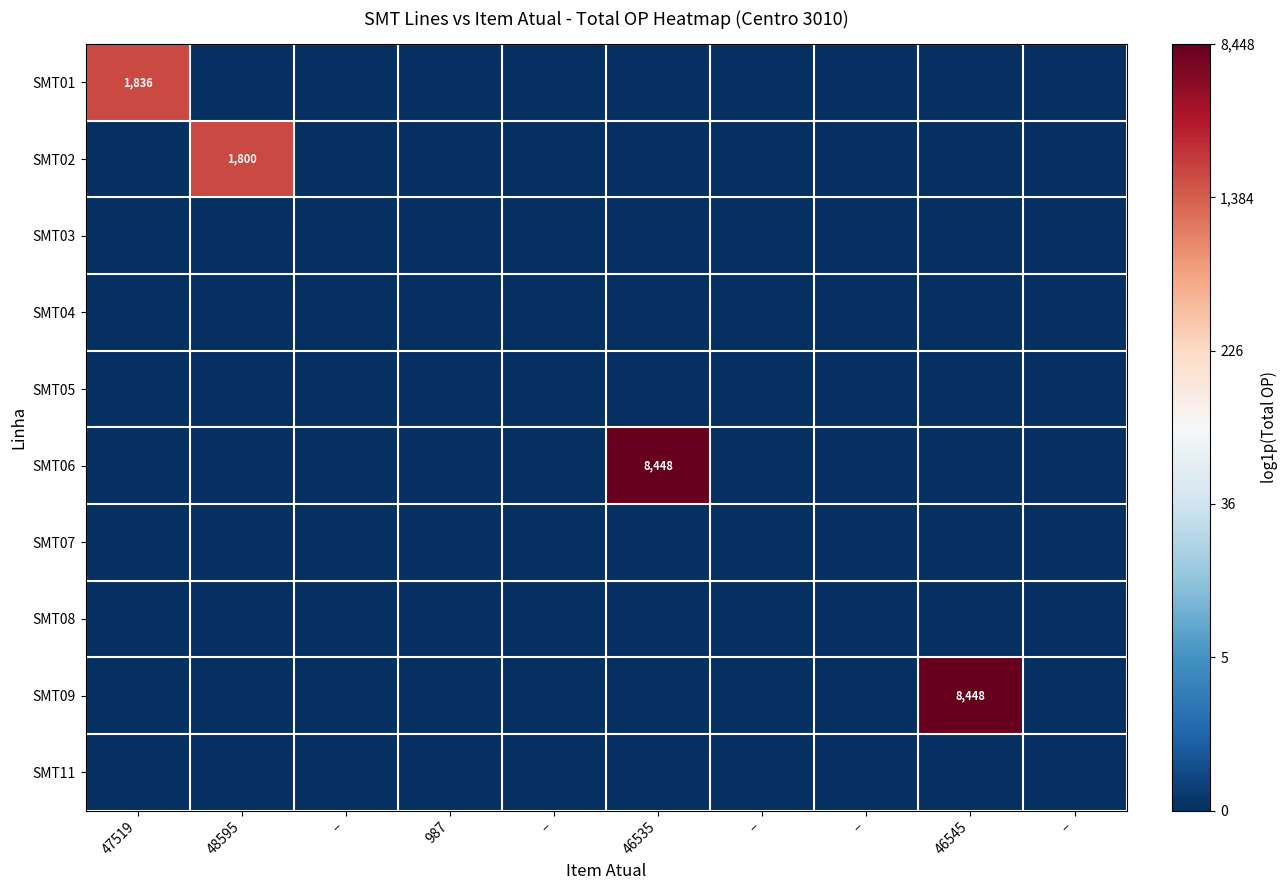

At 48595, list the series in order from smallest to largest.

SMT01, SMT03, SMT04, SMT05, SMT06, SMT07, SMT08, SMT09, SMT11, SMT02